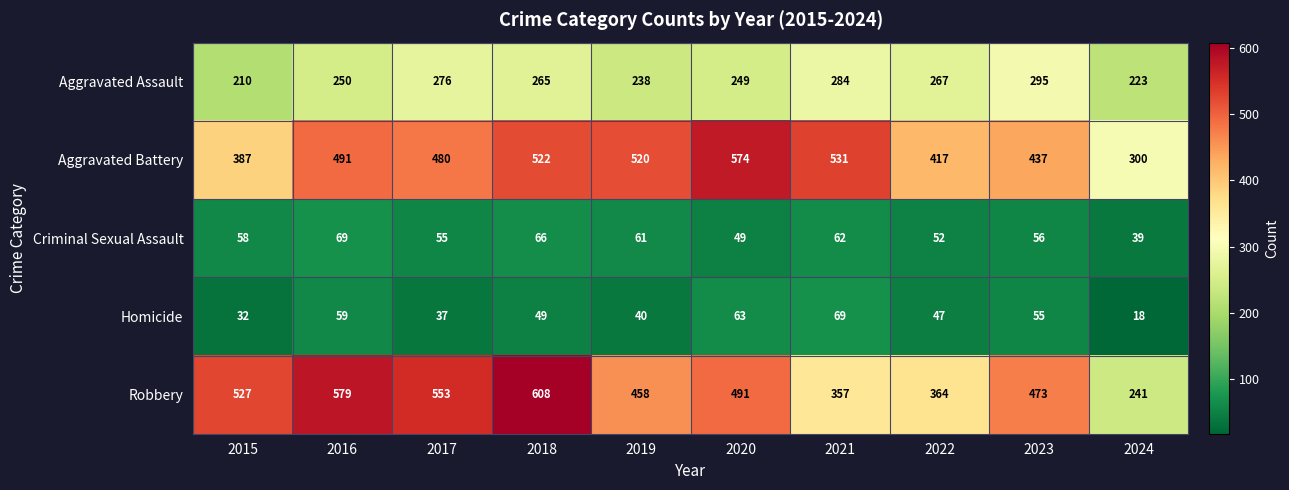

Rank the categories by Criminal Sexual Assault value from lowest to highest.

2024, 2020, 2022, 2017, 2023, 2015, 2019, 2021, 2018, 2016